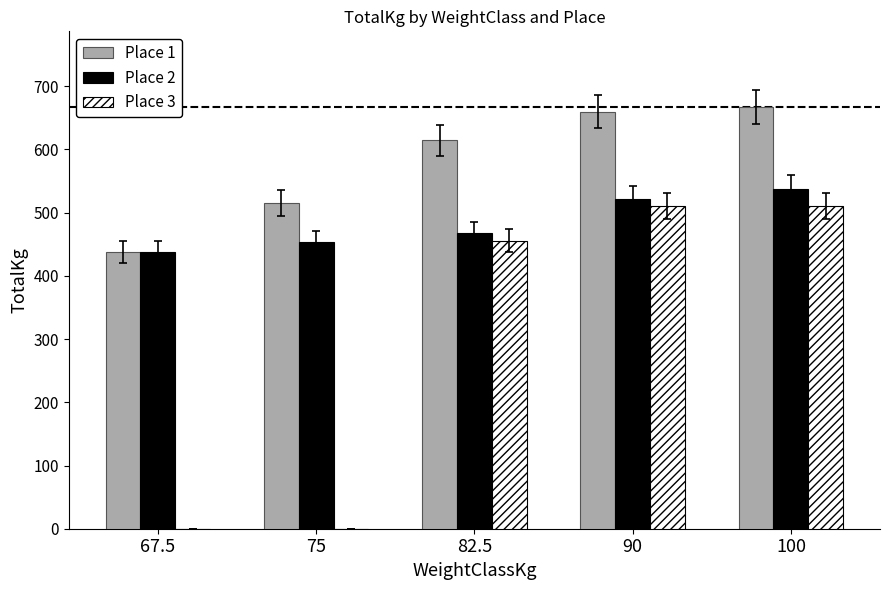

Reading left to right, list all the values displayed in this chart.

Place 1: 437.7	514.8	614.6	660.0	666.8
Place 2: 437.7	453.6	467.2	521.6	537.5
Place 3: 0.0	0.0	455.9	510.3	510.3